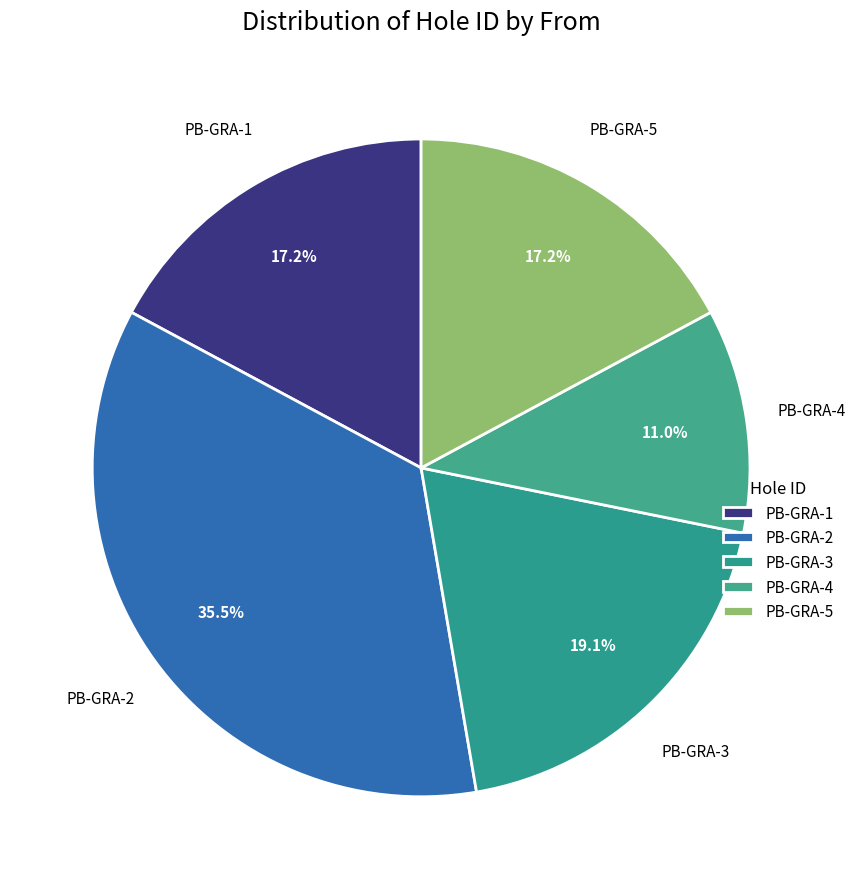

The PB-GRA-3 slice represents 11% of the pie. True or false?

False